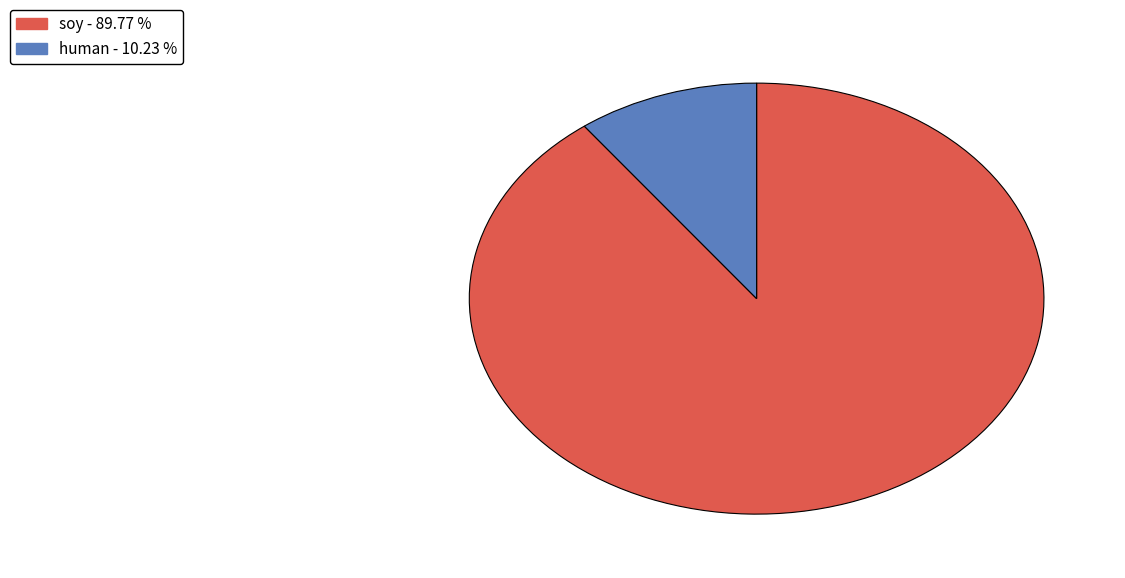

Does human account for over 50% of the chart?

No